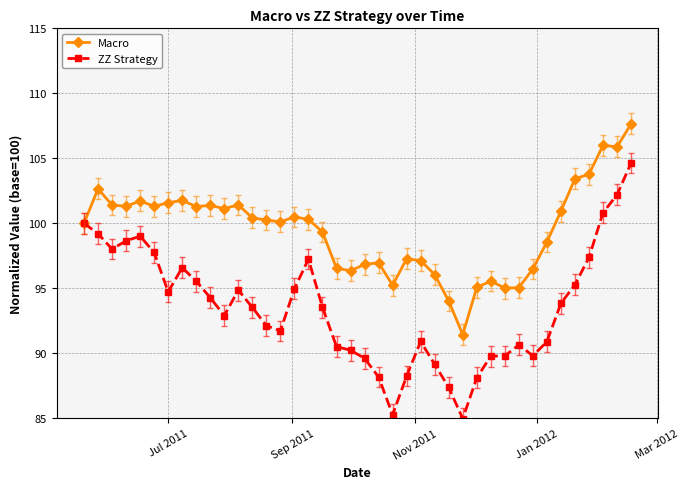

What is the sum of all Macro values?

3979.1